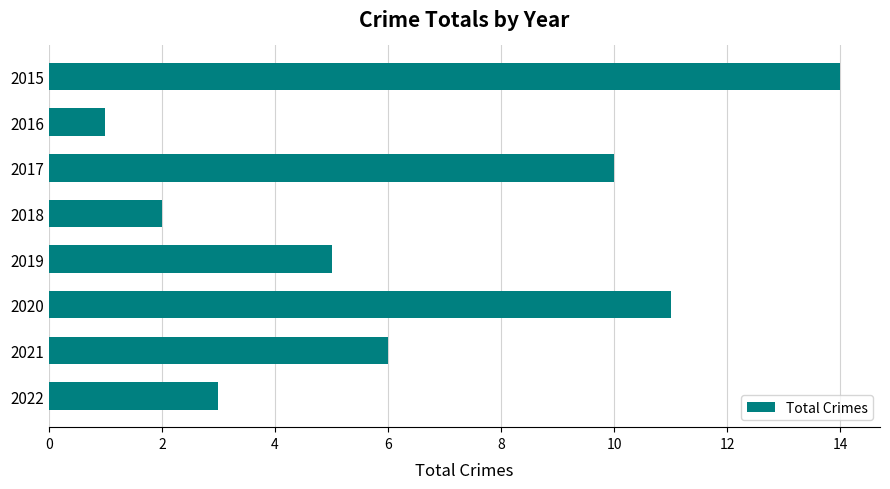

At which label is the value closest to 7?

2021